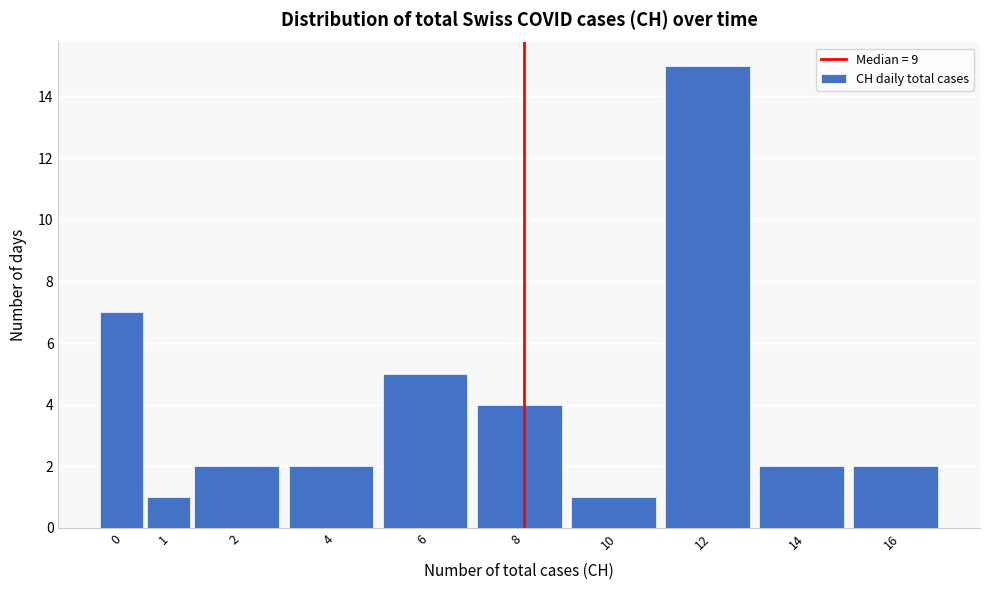

Reading left to right, list all the values displayed in this chart.

7	1	2	2	5	4	1	15	2	2